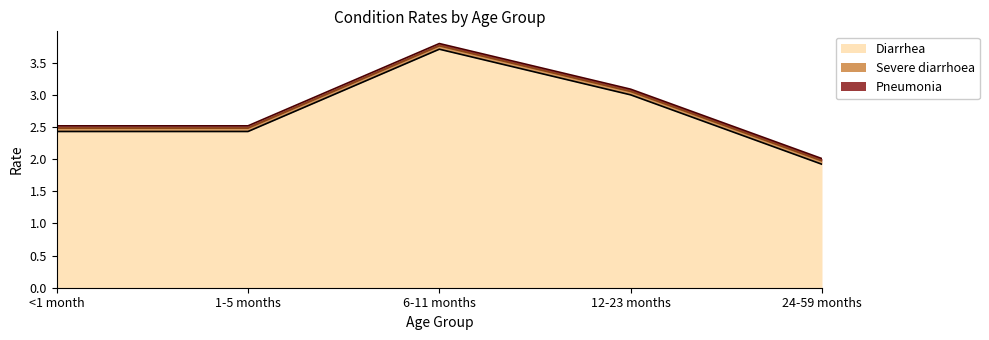

True or false: Diarrhea and Severe diarrhoea intersect in this chart.

False